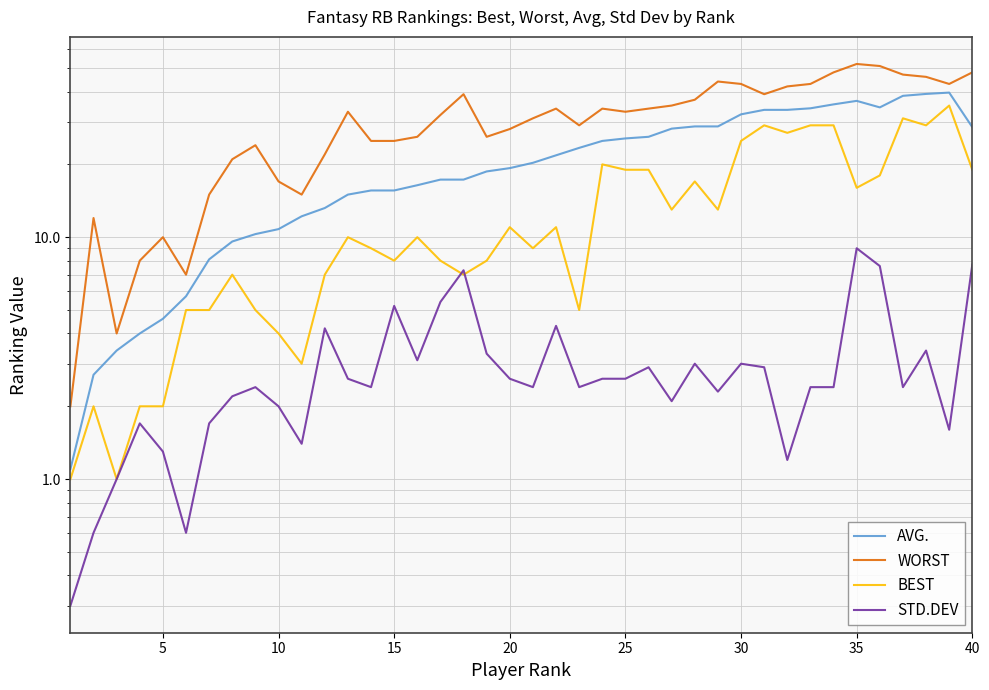

At 20, list the series in order from smallest to largest.

STD.DEV, BEST, AVG., WORST